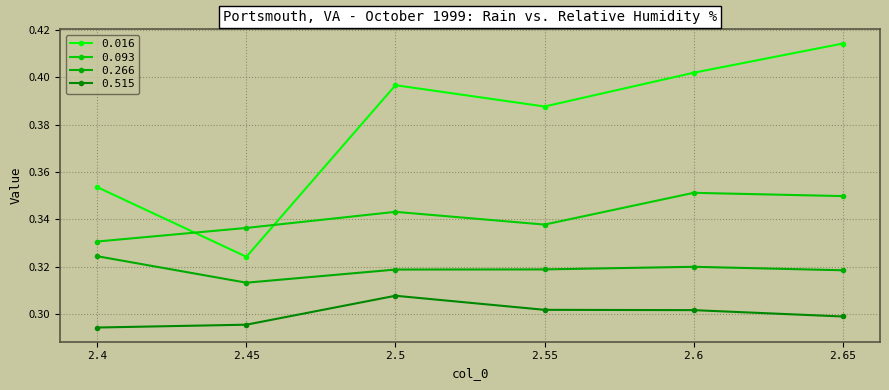

What is the label of the 6th point from the left?

2.65